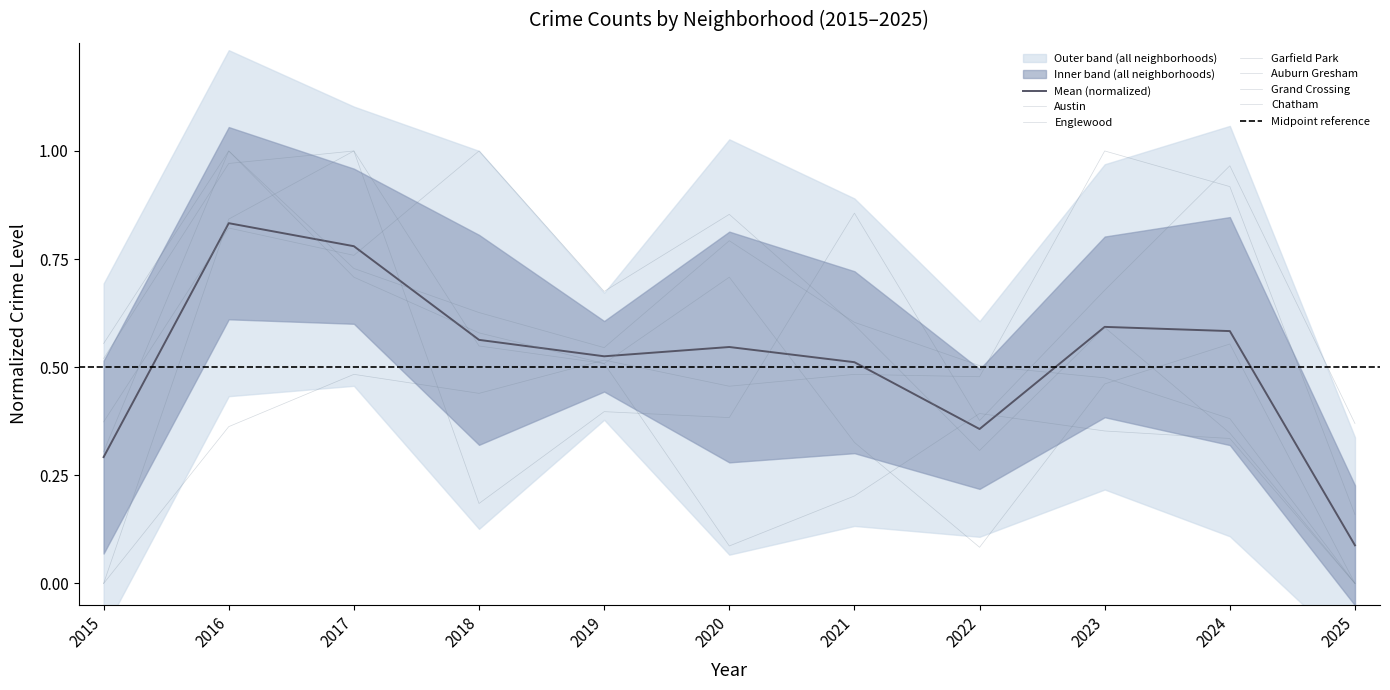

Where is the first local maximum for Grand Crossing?

2017